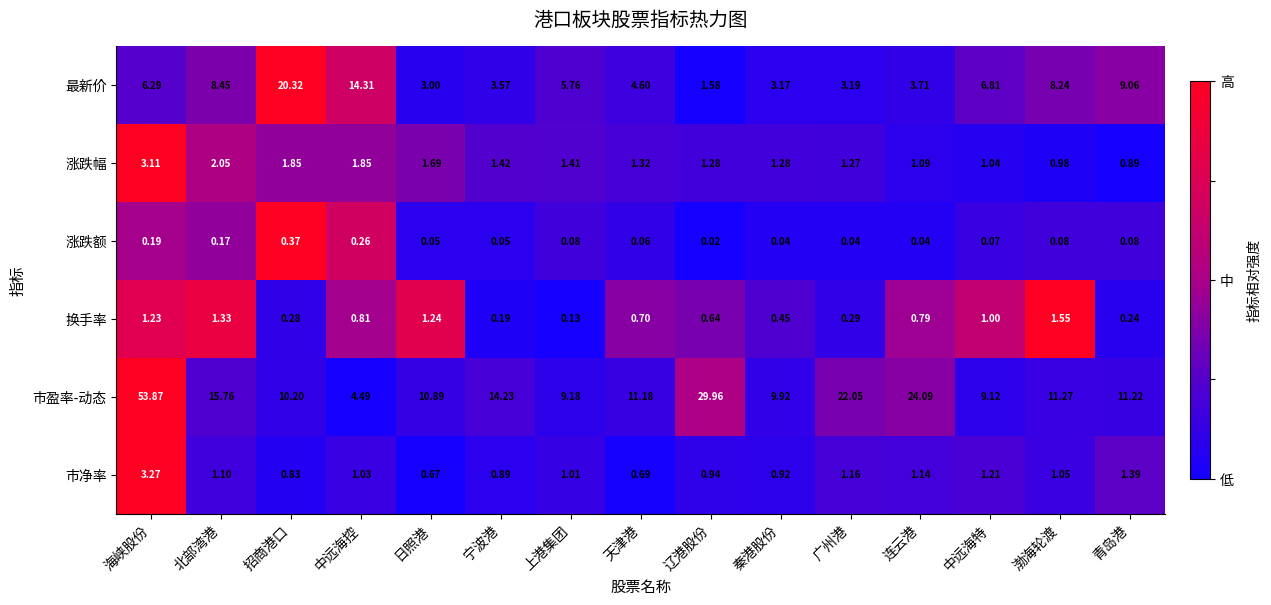

Which series has the largest range (max minus min)?

市盈率-动态